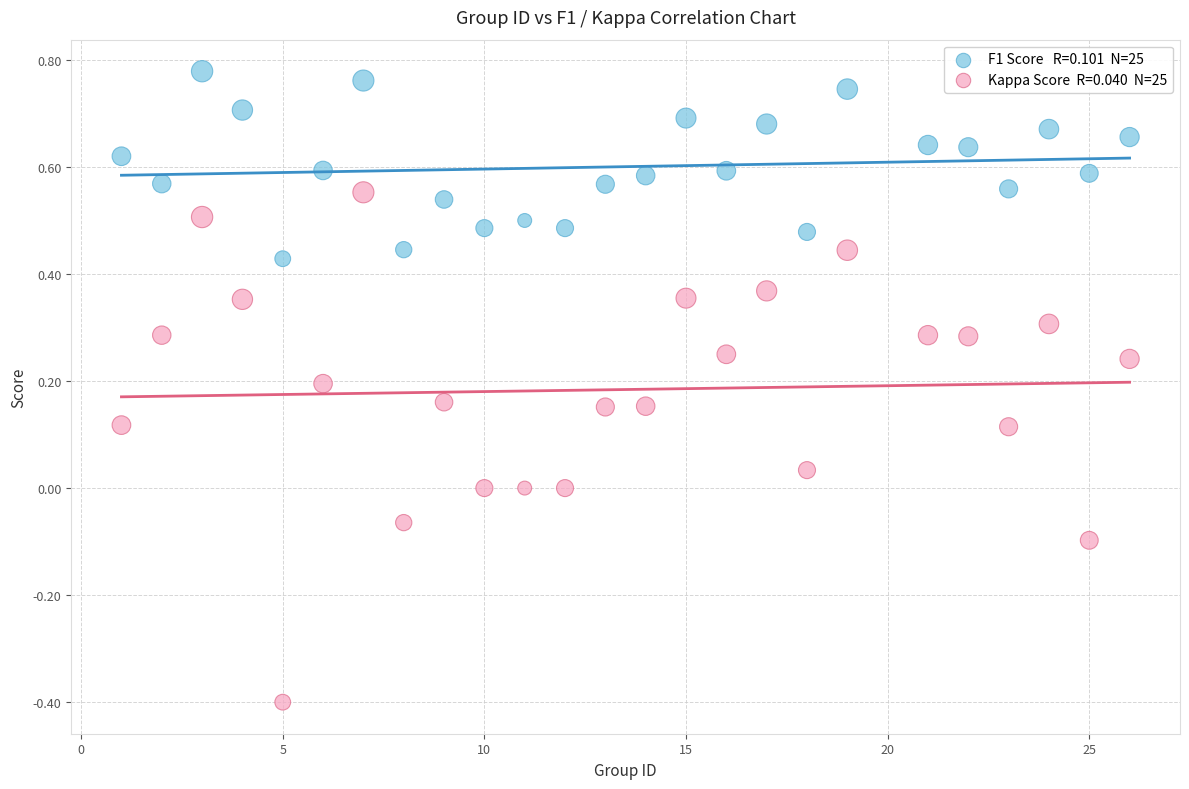

Across all data points, what is the range of X values (max minus min)?

25.0